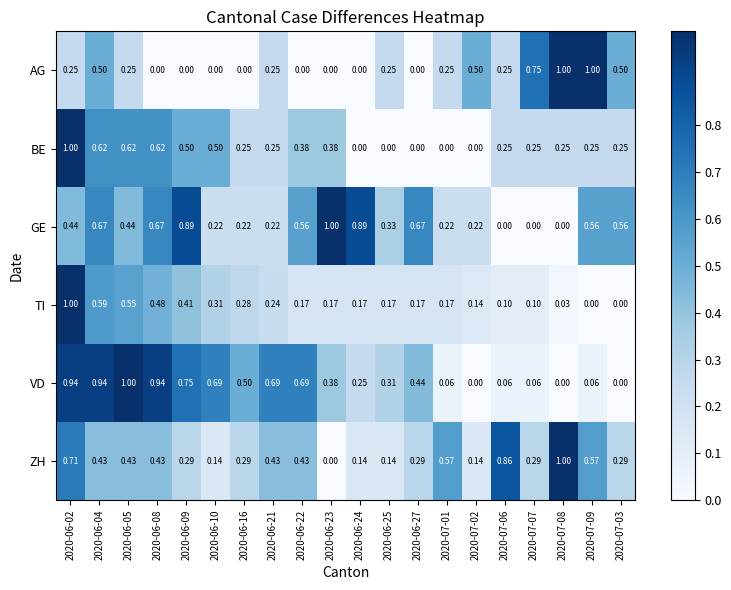

What is the total value across all series at 2020-06-05?

3.3